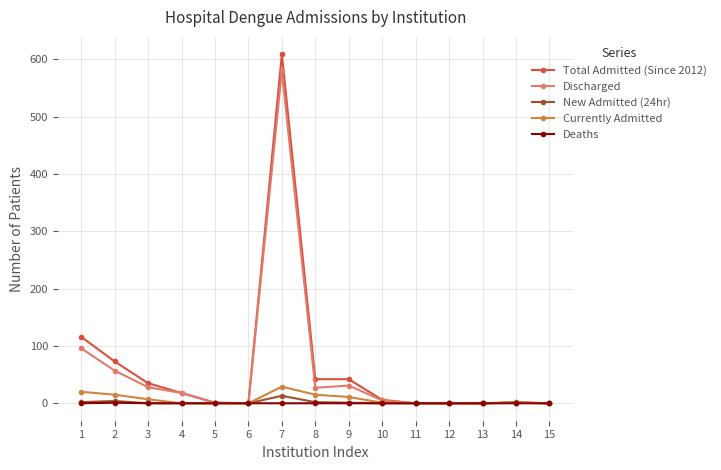

How many values in the Total Admitted (Since 2012) series are below 6?

7